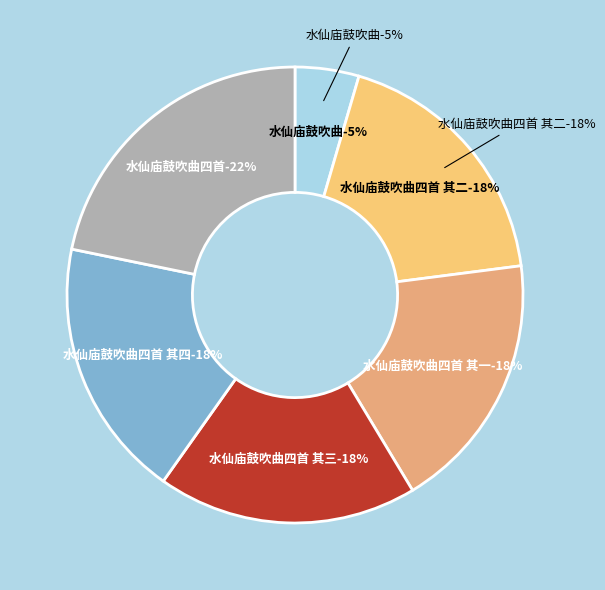

What percentage do 水仙庙鼓吹曲四首 其一 and 水仙庙鼓吹曲四首 其三 together represent?

36.9%